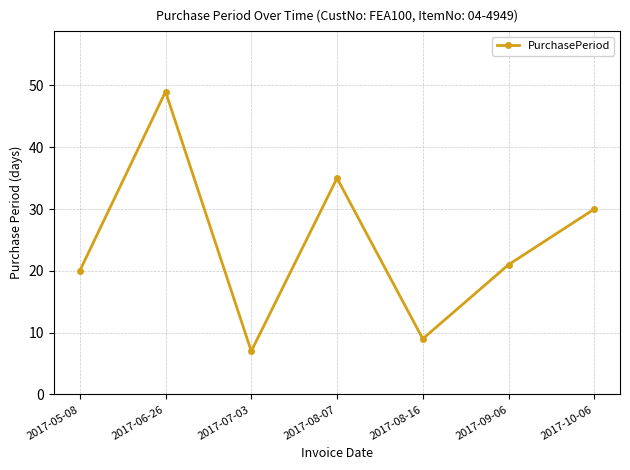

What is the change in value from 2017-07-03 to 2017-10-06?

+23